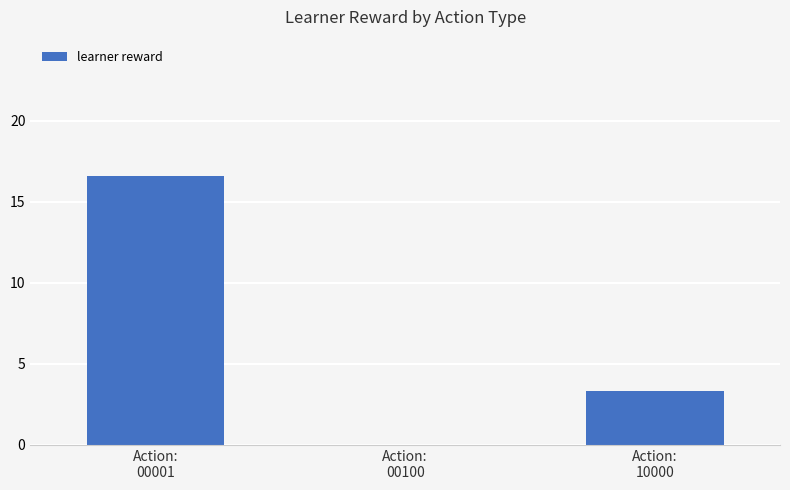

At which label does the data first exceed 3?

Action:
00001